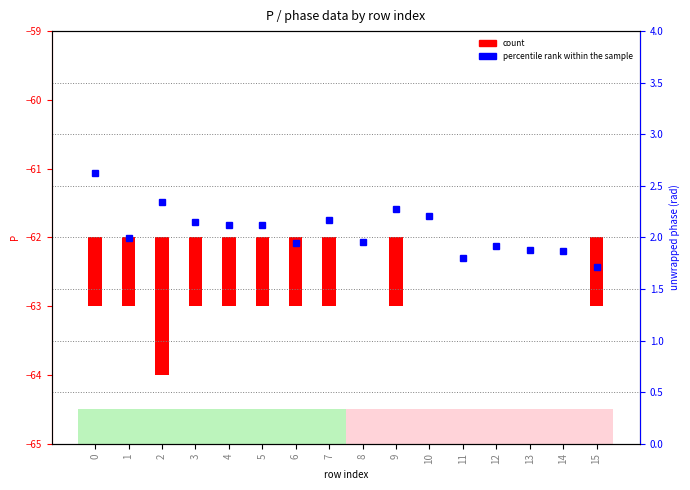

Reading right to left, what are all the values shown in this chart?

count: -1.0	0.0	0.0	0.0	0.0	0.0	-1.0	0.0	-1.0	-1.0	-1.0	-1.0	-1.0	-2.0	-1.0	-1.0
percentile rank within the sample: 1.7	1.9	1.9	1.9	1.8	2.2	2.3	2.0	2.2	1.9	2.1	2.1	2.1	2.3	2.0	2.6